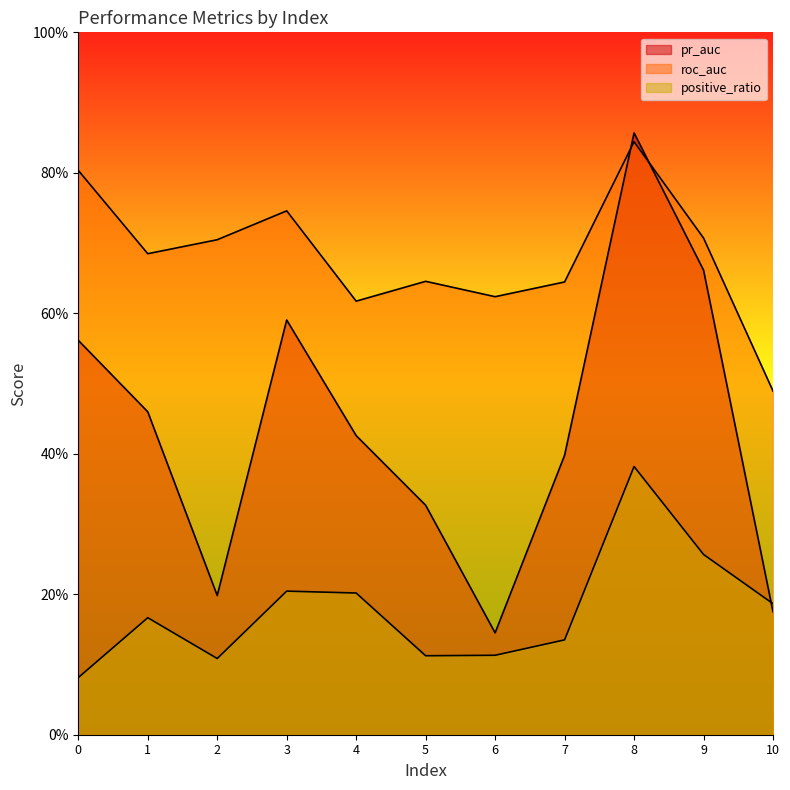

What is the spread (max minus min) of values at 9?

0.5